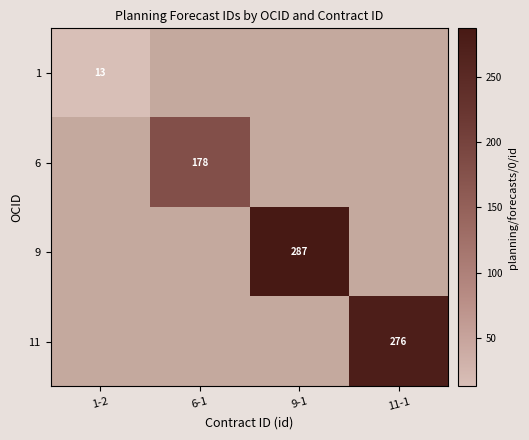

The value of 1 at 1-2 is 7. True or false?

False